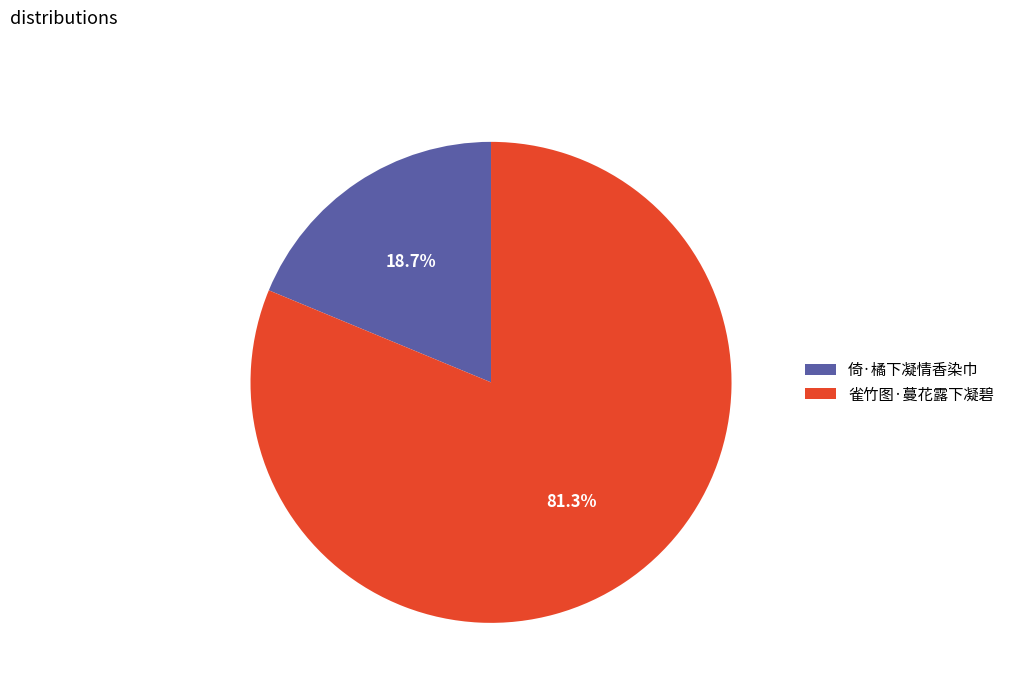

Count the number of slices in the pie.

2